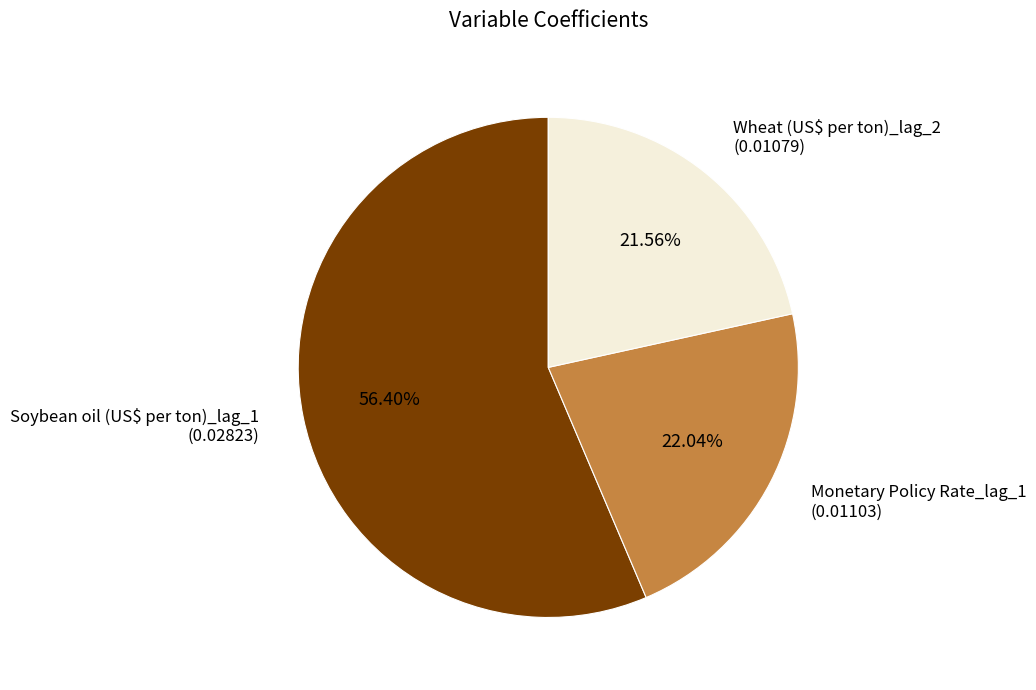

What percentage do Monetary Policy Rate_lag_1 and Soybean oil (US$ per ton)_lag_1 together represent?

78.4%